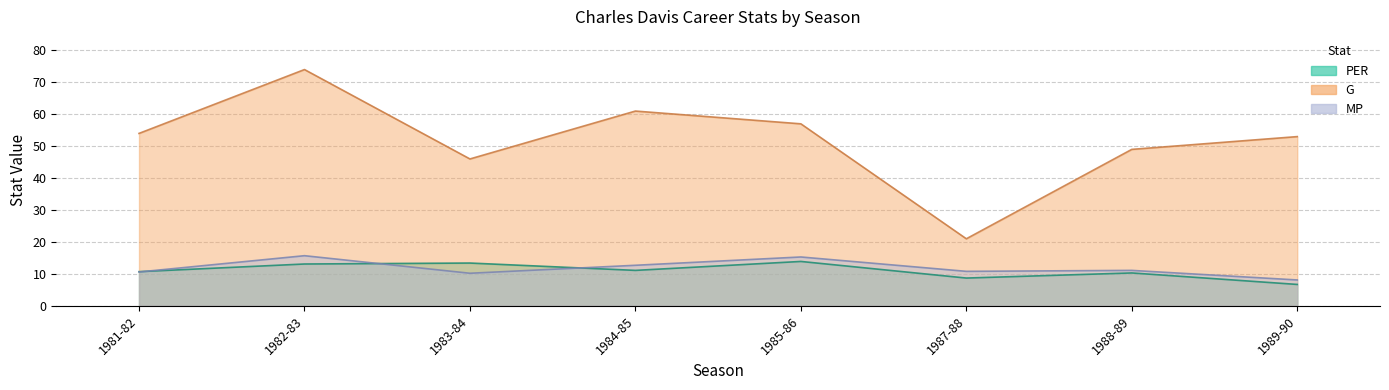

What is the highest value of the PER series?

13.9